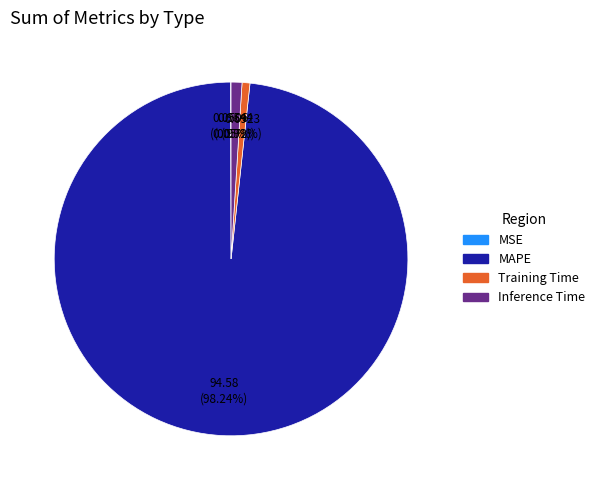

What is the largest slice in the pie chart?

MAPE